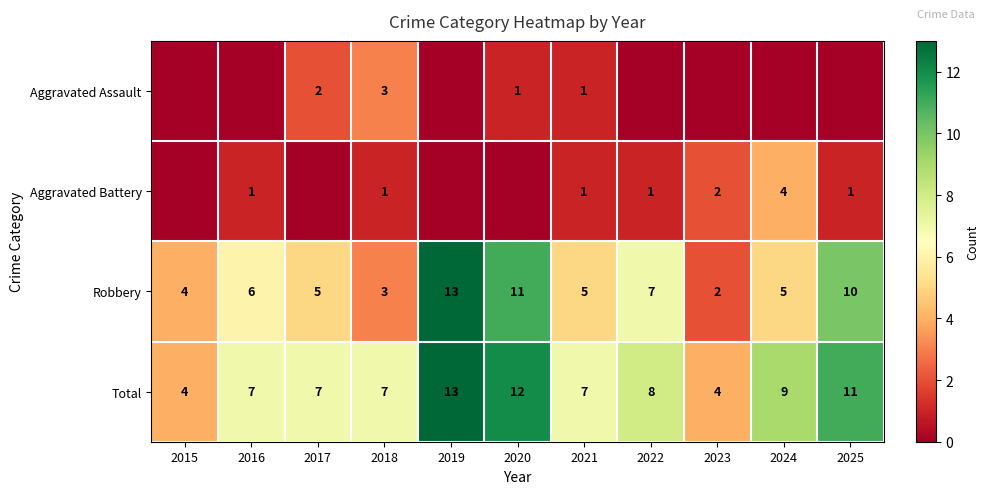

Is the value of Total at 2019 greater than the value of Robbery at 2016?

Yes